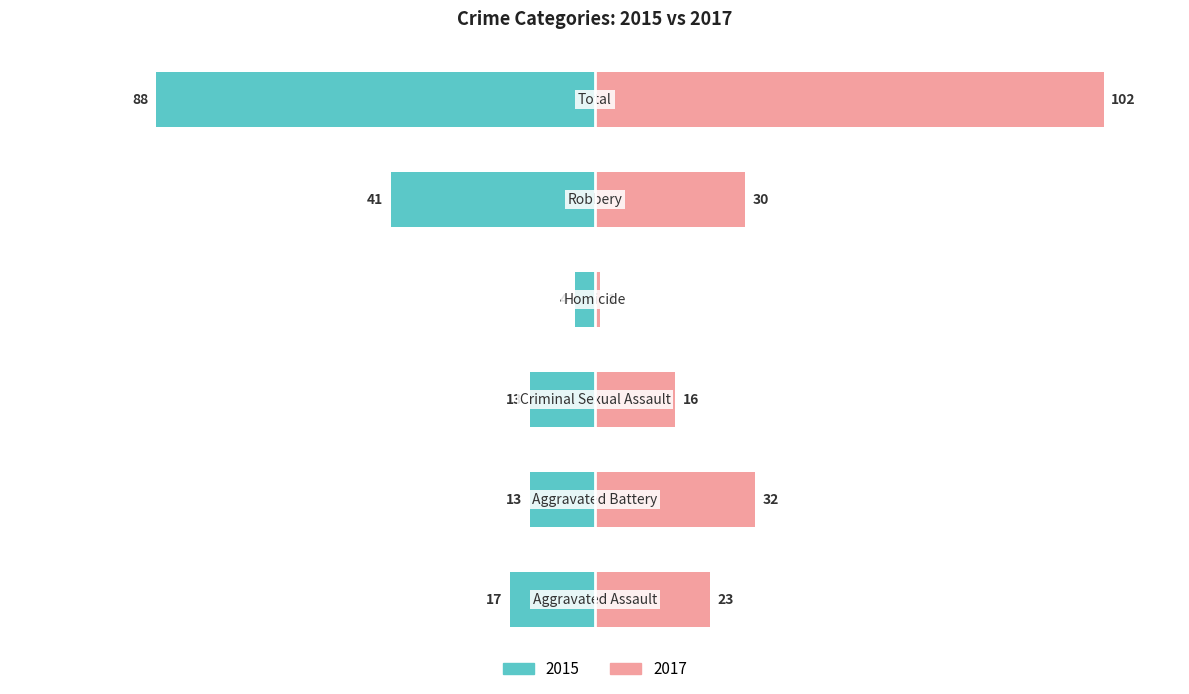

How many values in the Left series exceed -12?

1